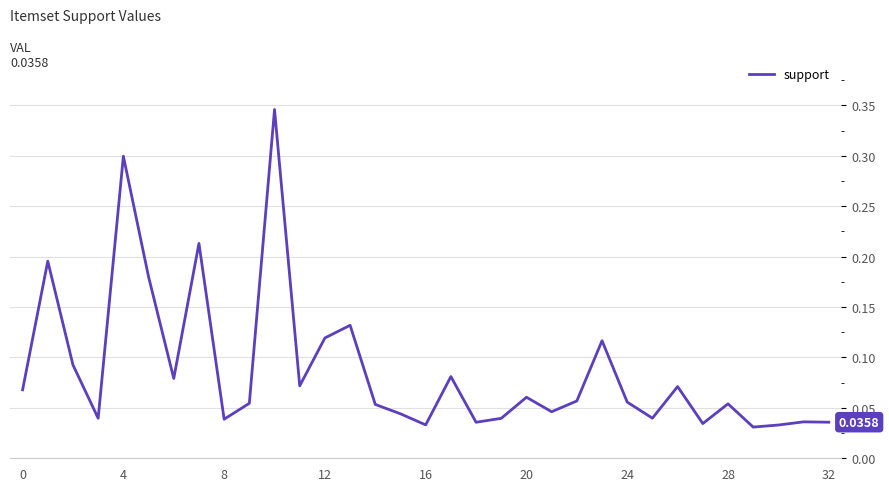

Does the chart display data point markers on the line(s)?

No